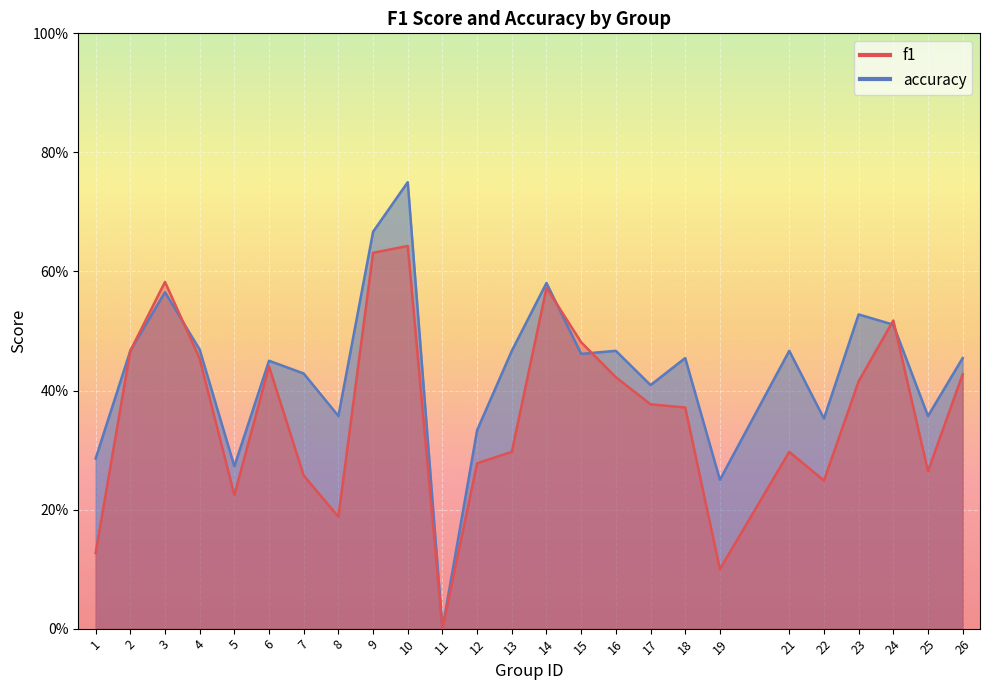

Rank the series by their average value, from highest to lowest.

accuracy, f1